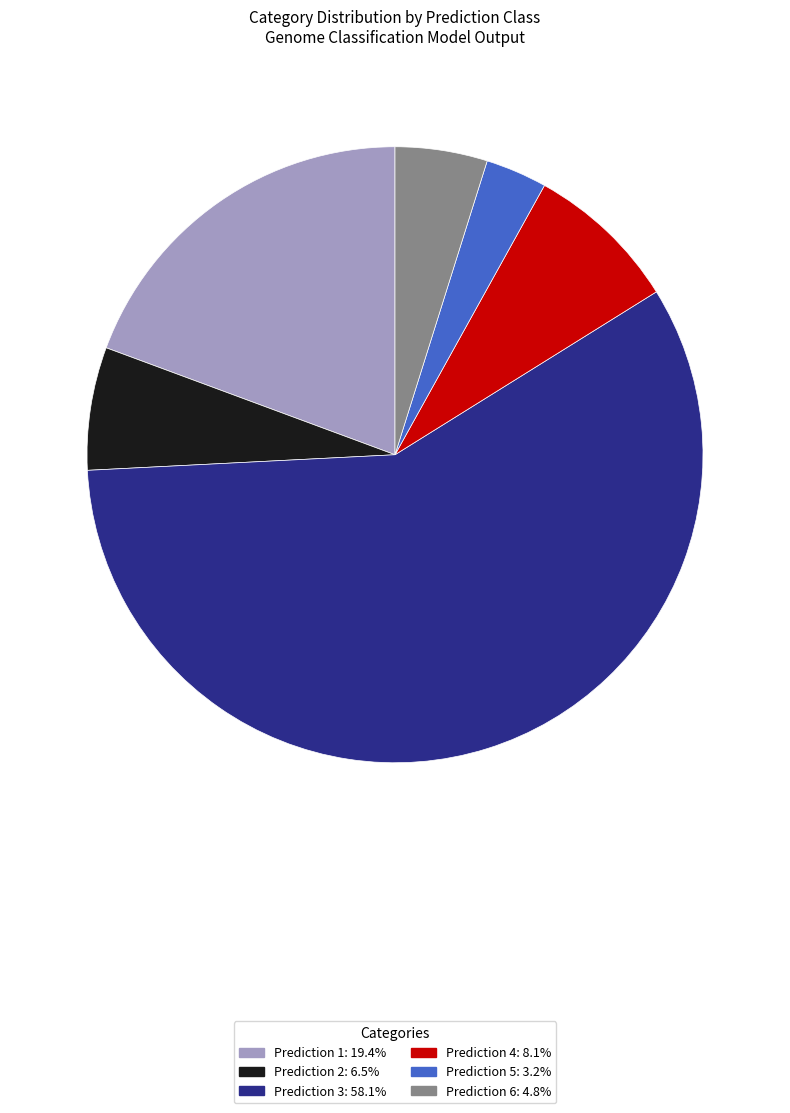

Is there a majority slice in this chart?

Yes